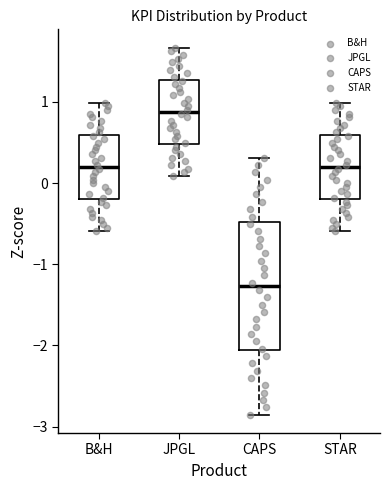

Comparing the boxes themselves (not the whiskers), which one is the tallest?

CAPS